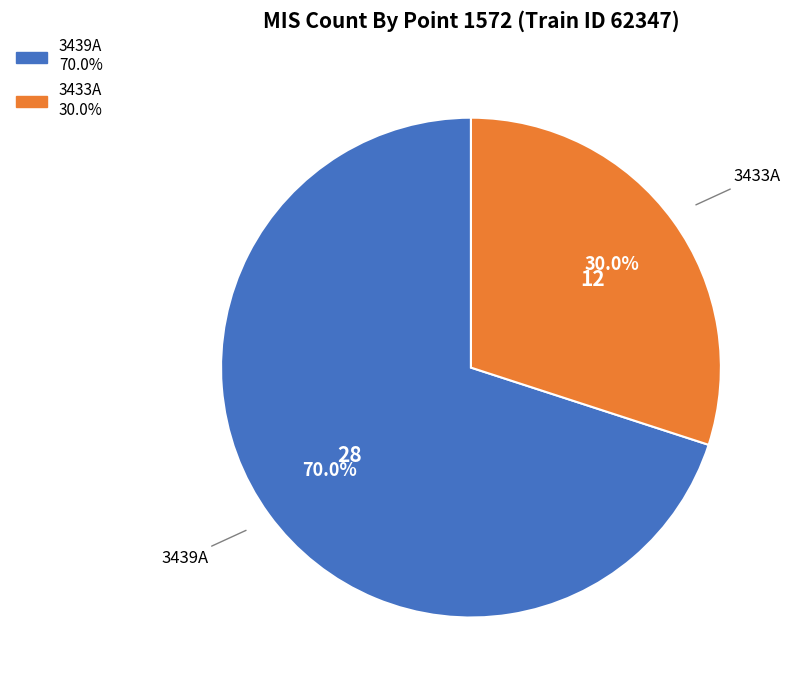

Is there a majority slice in this chart?

Yes